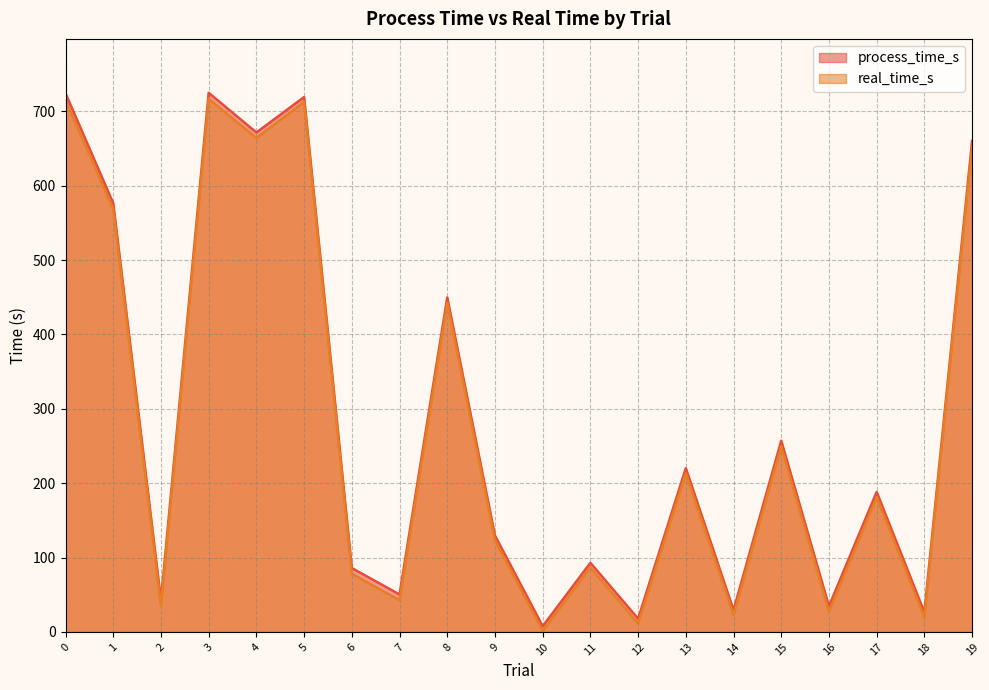

Reading left to right, transcribe all the data shown in this chart.

process_time_s: 0=724.2	1=576.3	2=42.4	3=724.8	4=671.5	5=719.1	6=85.9	7=50.3	8=449.6	9=129.6	10=7.6	11=92.8	12=17.8	13=220.1	14=29.3	15=257.0	16=34.5	17=188.2	18=26.3	19=660.1
real_time_s: 0=715.2	1=568.6	2=34.6	3=716.8	4=664.1	5=712.5	6=78.3	7=42.4	8=442.4	9=123.2	10=1.5	11=86.6	12=11.4	13=213.3	14=23.1	15=249.5	16=27.6	17=181.2	18=19.8	19=652.8